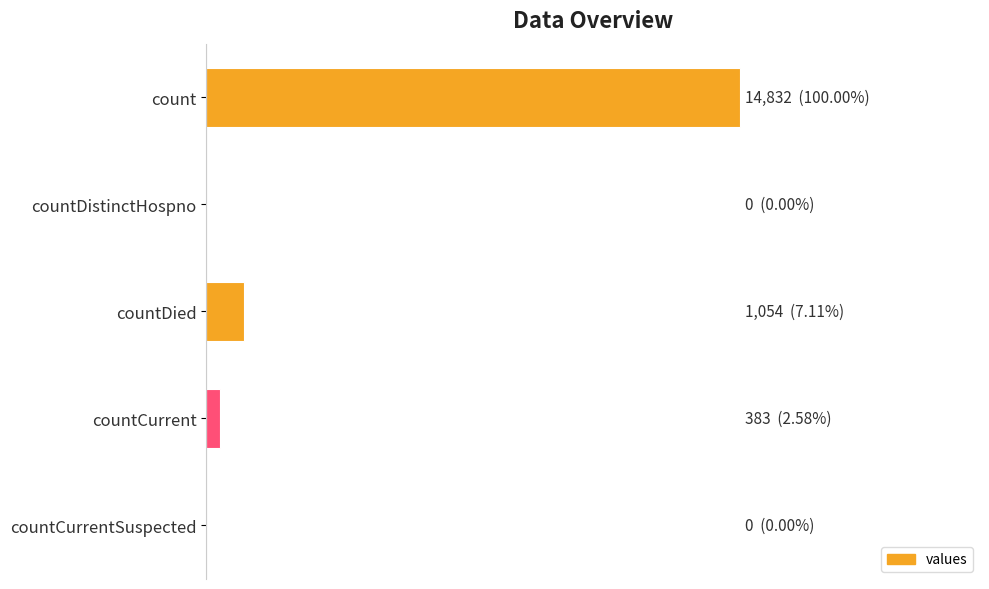

Does the chart contain stacked bars?

No